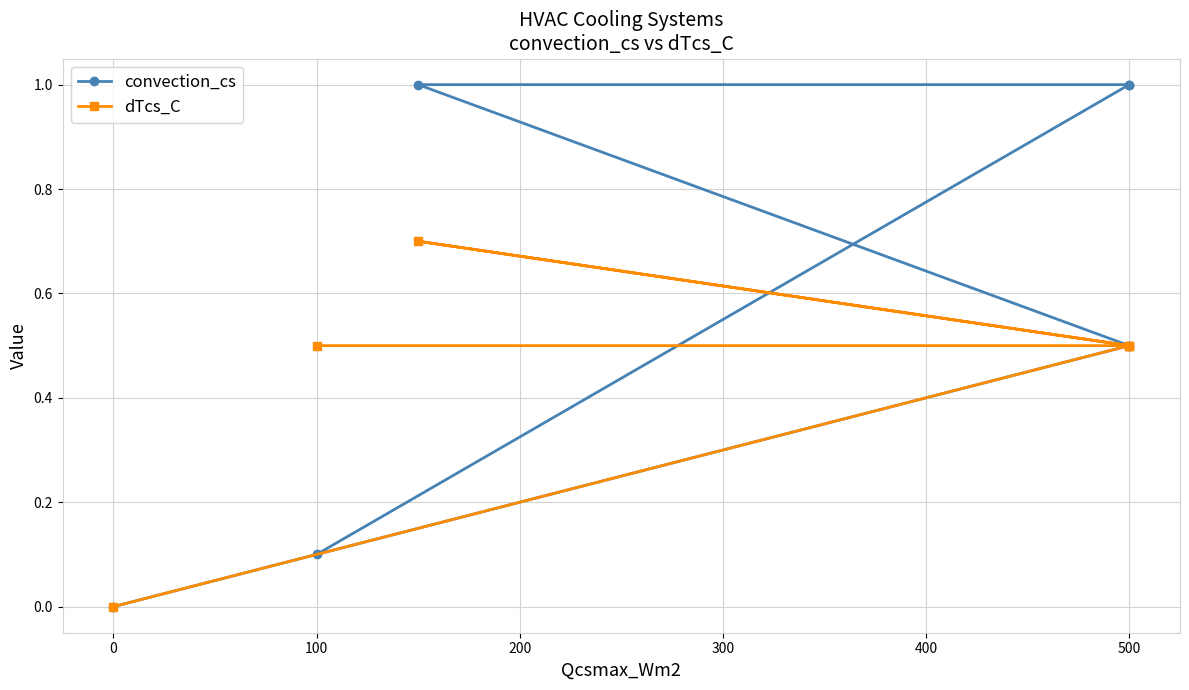

Count the dTcs_C values in the range 0 to 1.

6